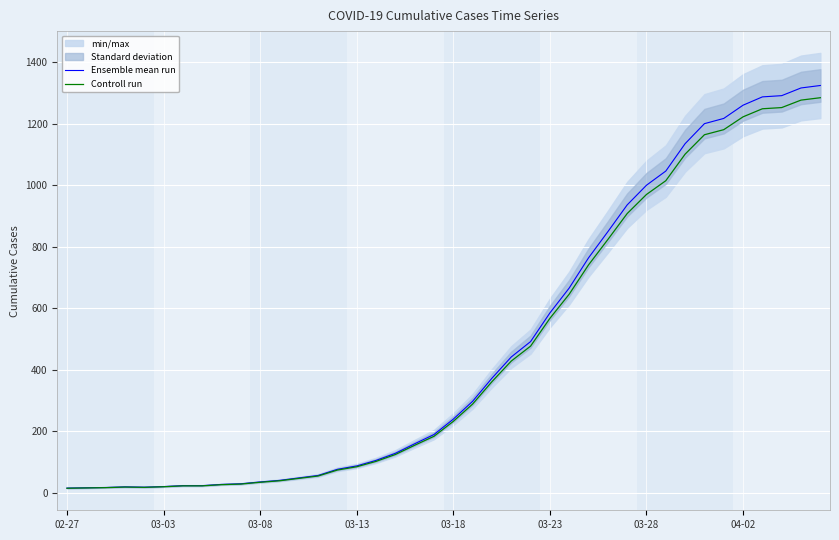

Count the number of categories in the chart.

40